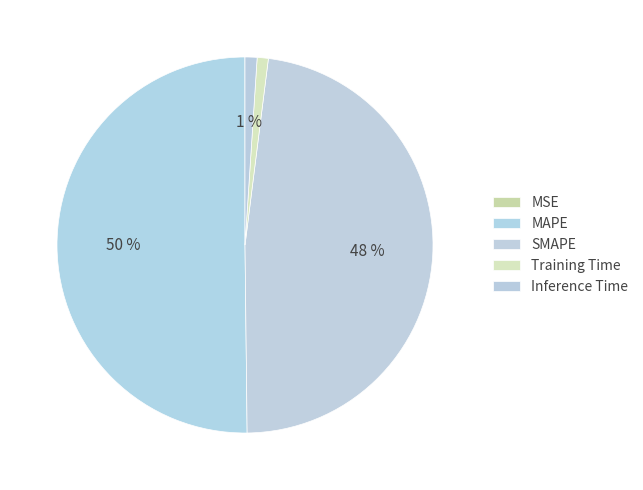

Rank the categories by value from lowest to highest.

MSE, Training Time, Inference Time, SMAPE, MAPE